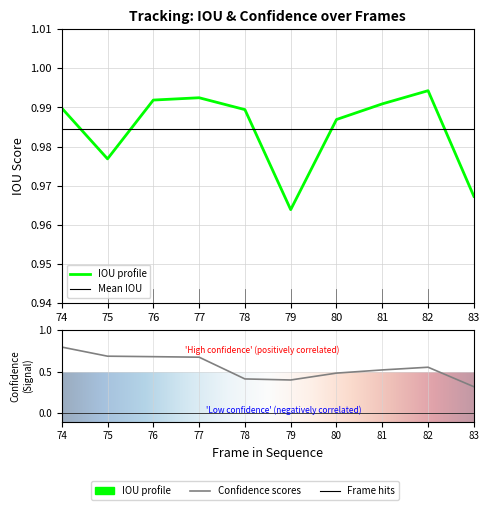

What is the sum of all Confidence values?

5.5